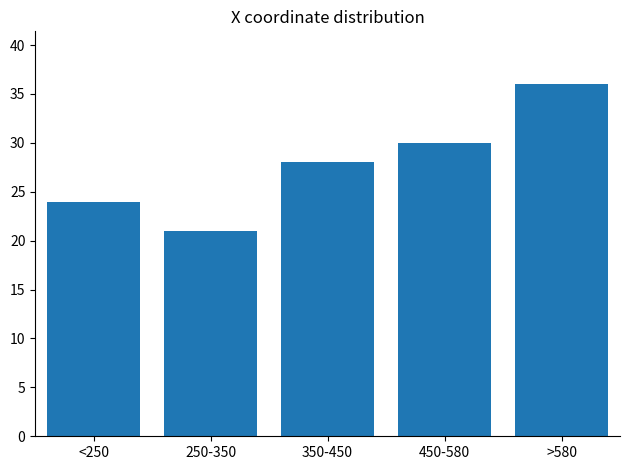

Reading left to right, what are all the values shown in this chart?

24	21	28	30	36